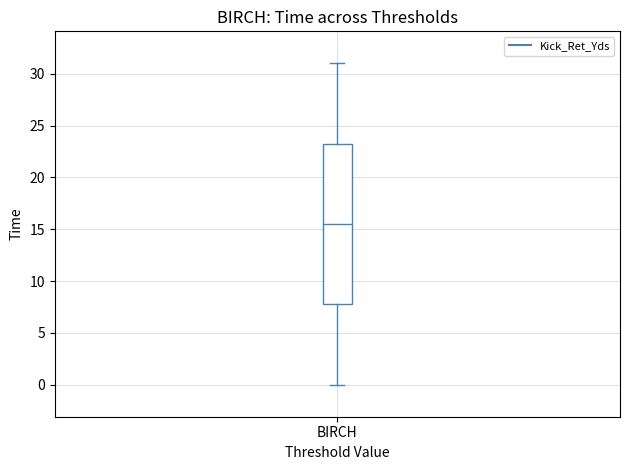

Where does the lower whisker of the box for BIRCH end on the y-axis? The values are not printed on the chart, so give them approximately, as read against the axis.

0.0